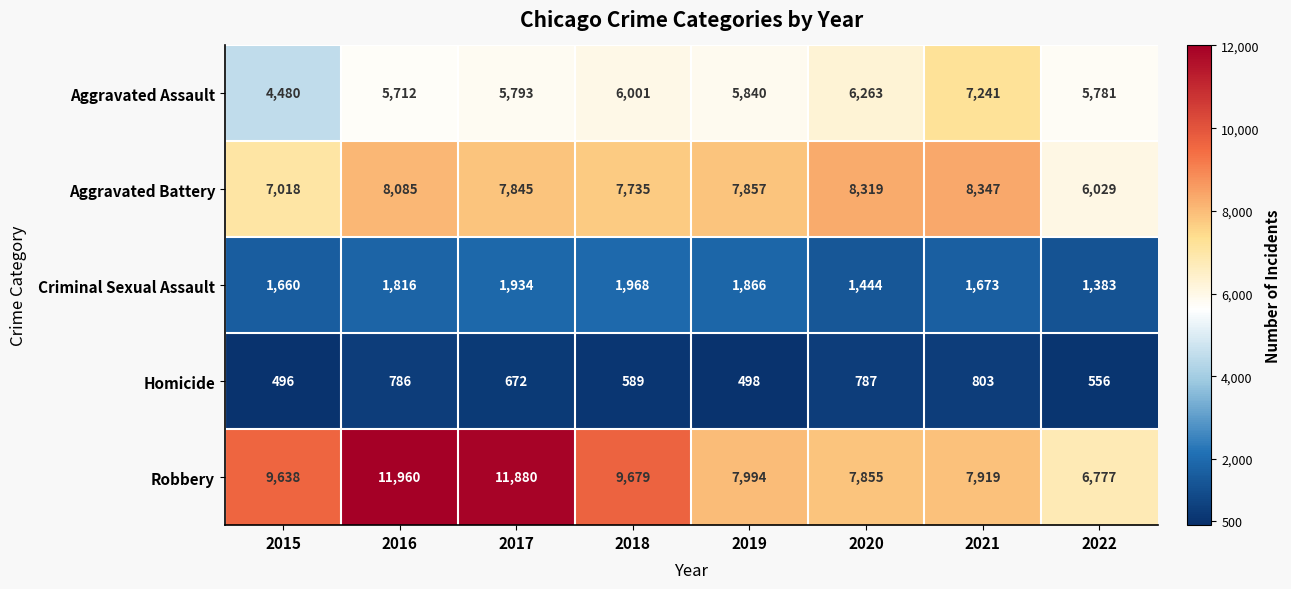

The value of Aggravated Battery at 2015 is 9657. True or false?

False